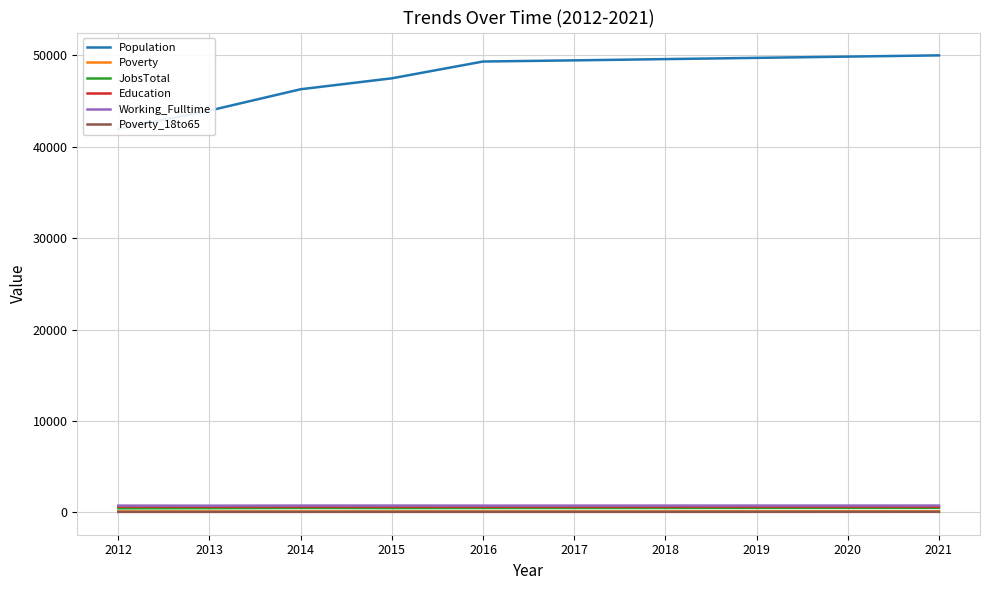

What is the value of the Working_Fulltime point at the 6th from the left?

752